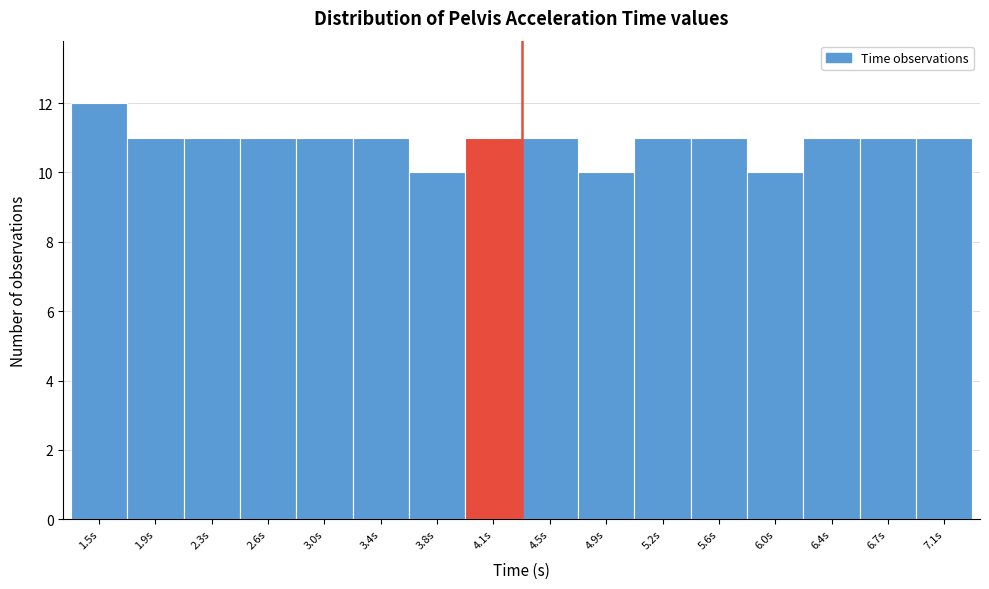

Reading right to left, what are all the values shown in this chart?

11	11	11	10	11	11	10	11	11	10	11	11	11	11	11	12